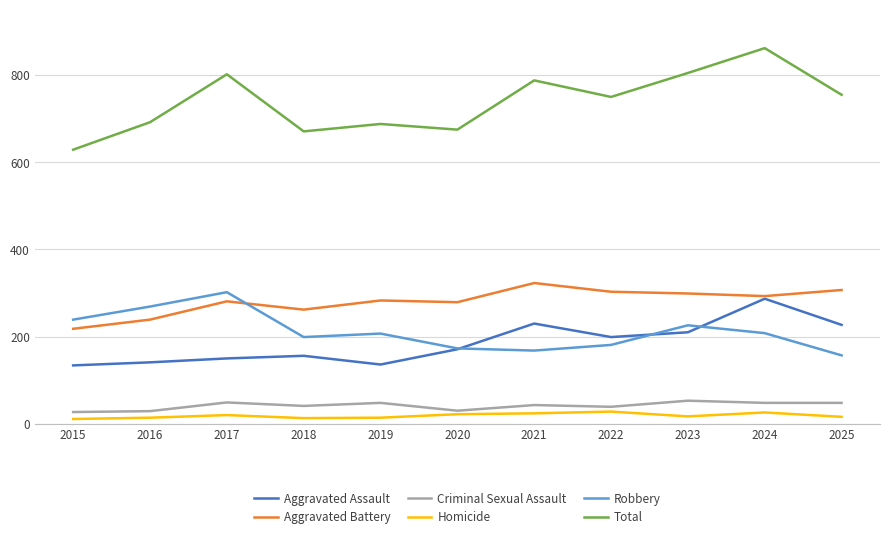

Which series has the widest spread of values?

Total